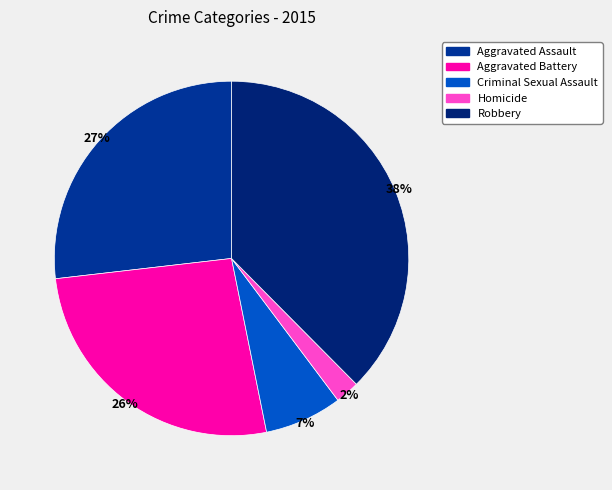

Which has a higher value, Aggravated Assault or Criminal Sexual Assault?

Aggravated Assault